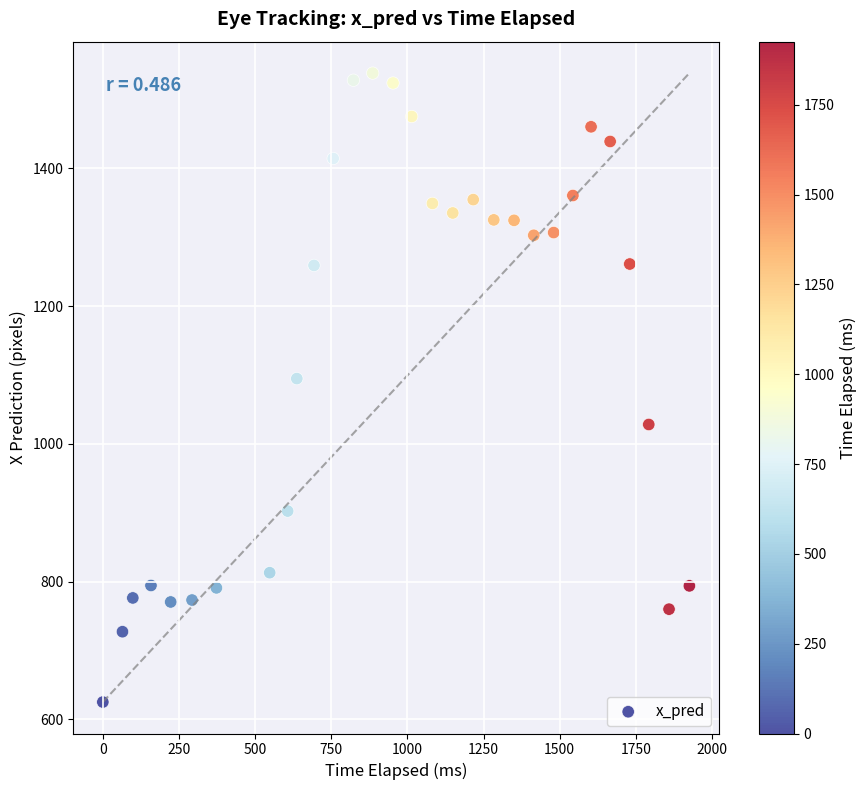

What is the range of X values (max minus min)?

1926.0